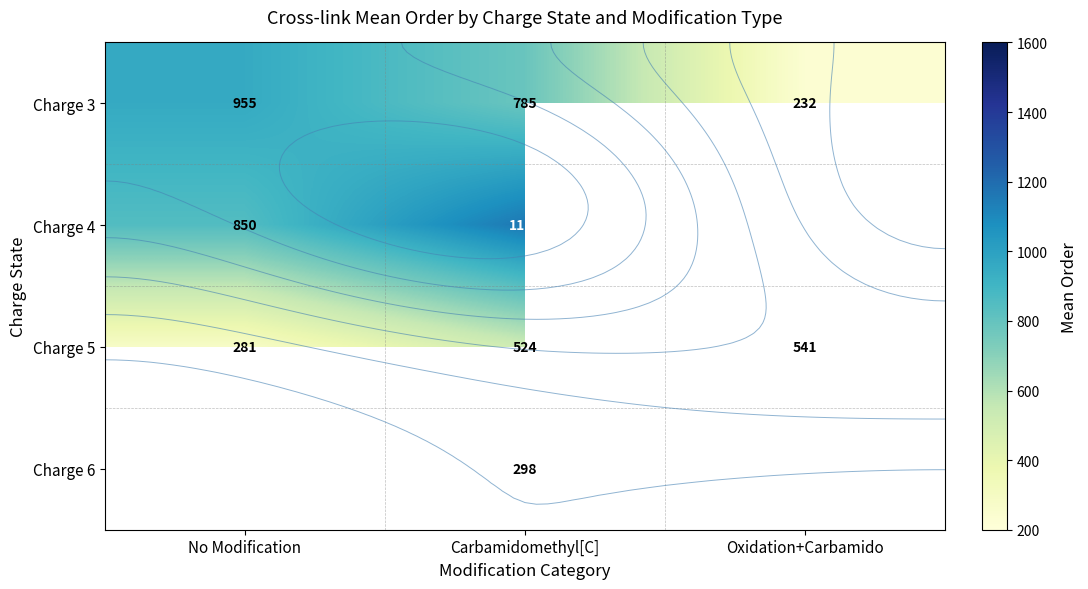

Which has a higher value, No Modification or Oxidation+Carbamido?

No Modification